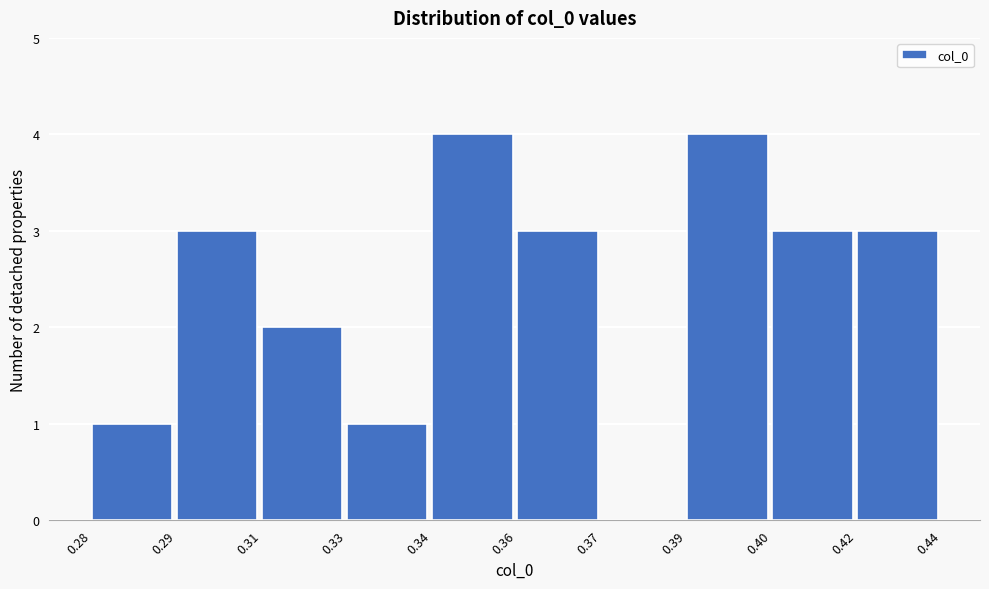

Reading left to right, list all the values displayed in this chart.

0.28=1	0.29=3	0.31=2	0.33=1	0.34=4	0.36=3	0.37=0	0.39=4	0.40=3	0.42=3